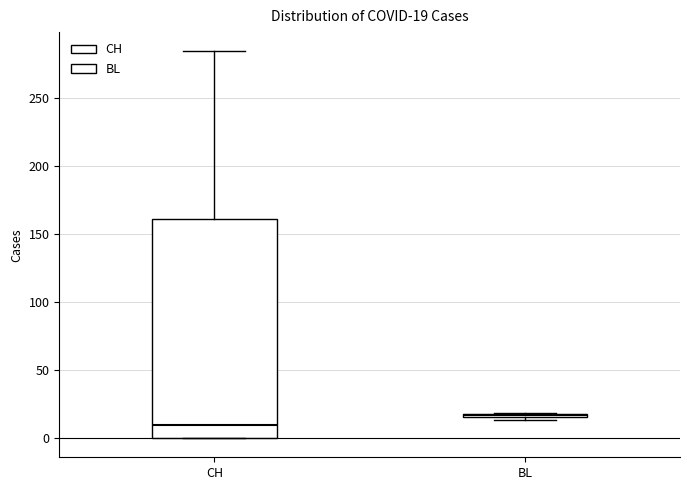

Which box is the tallest, from its lower edge to its upper edge?

CH